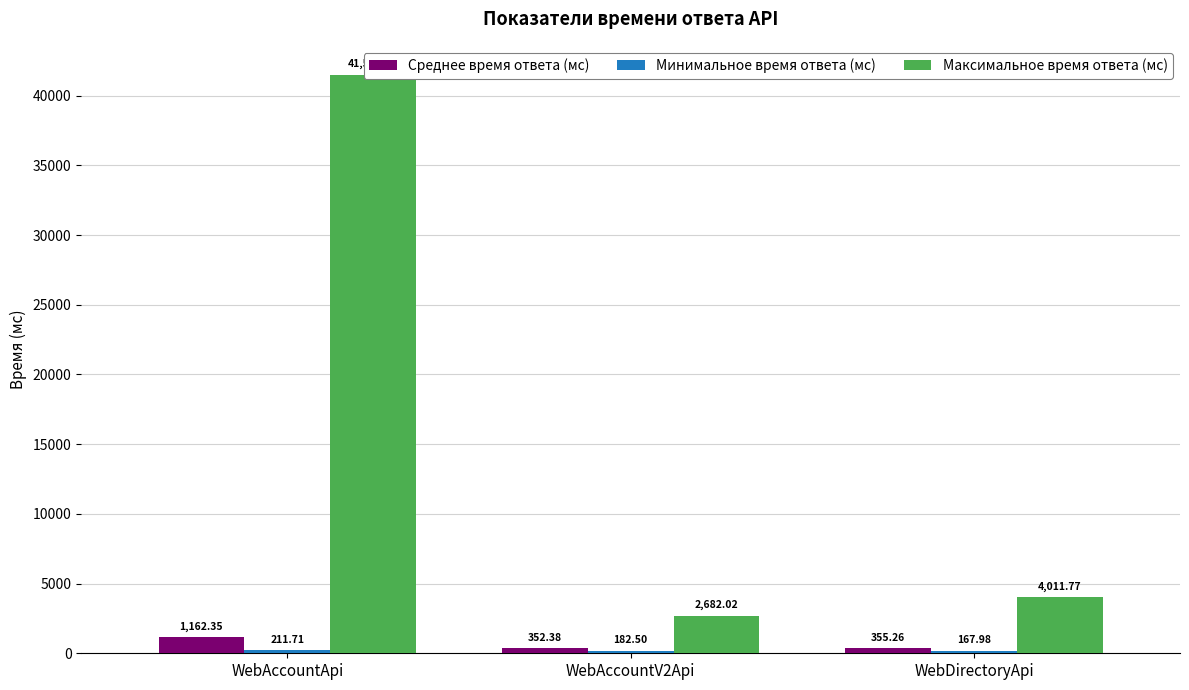

Which series changed the most between WebAccountV2Api and WebDirectoryApi?

Максимальное время ответа (мс)